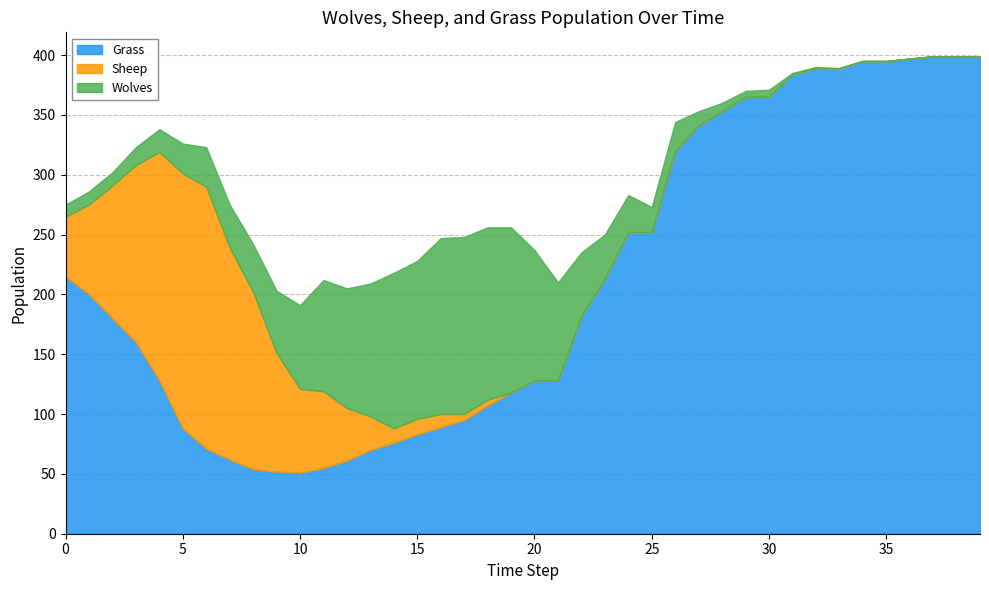

How many lines are shown in the chart?

3